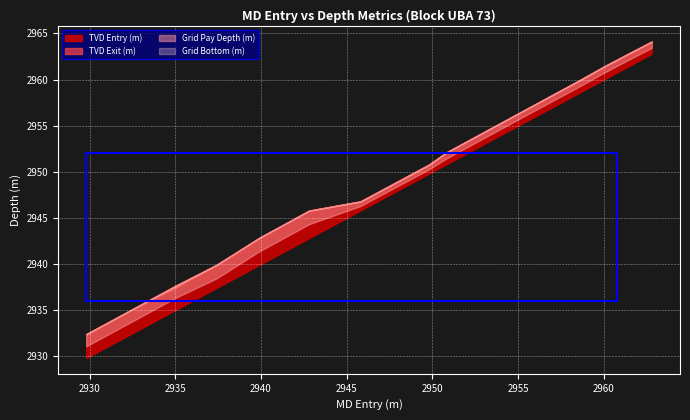

Is it true that Grid Bottom (m) equals 4129.2 at 2953.4?

False